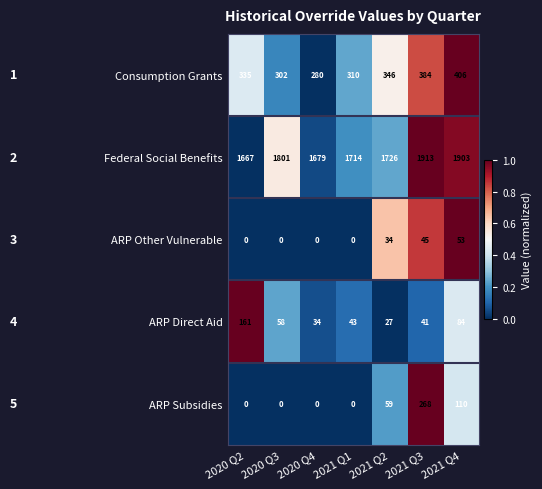

Which series changed the most between 2021 Q1 and 2021 Q2?

ARP Subsidies